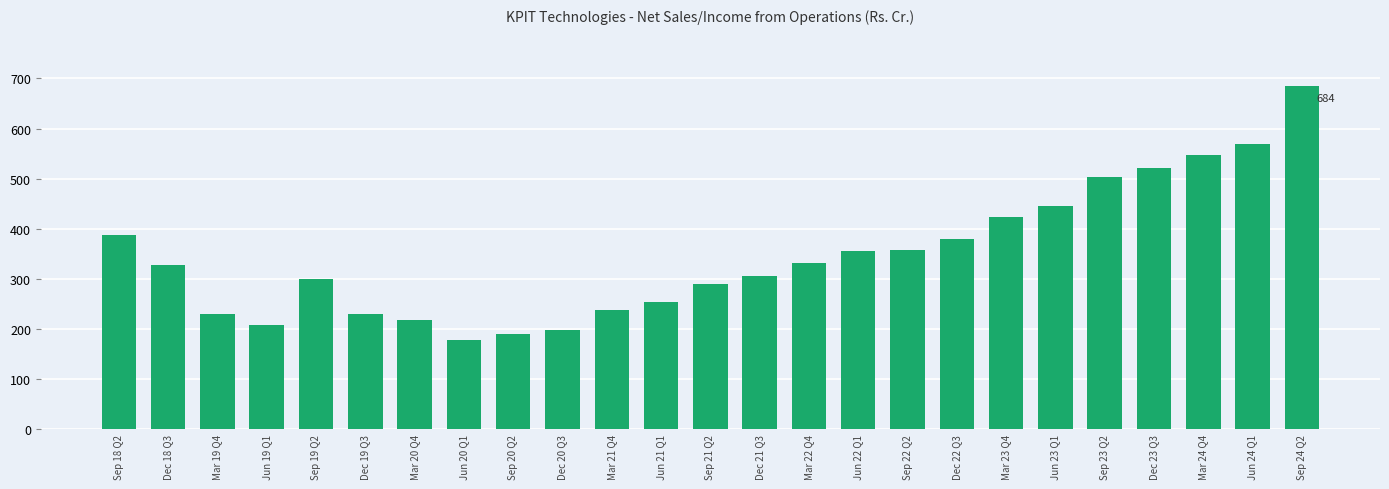

What is the value of the 17th bar from the left?

357.6